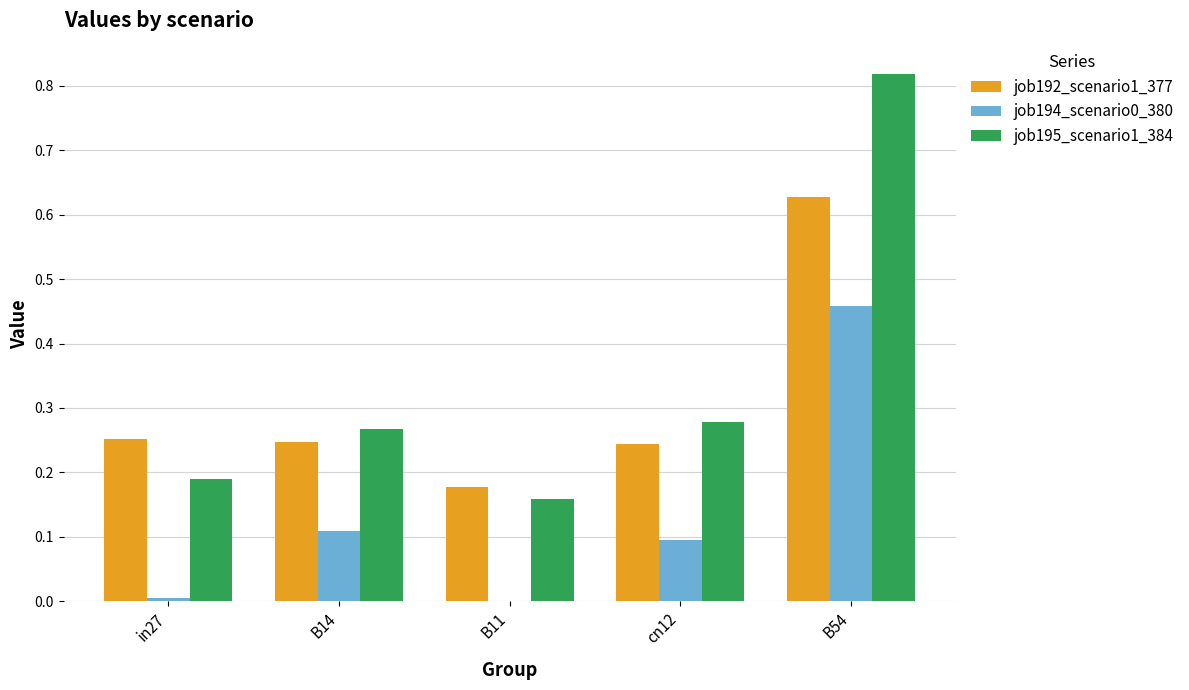

How many job195_scenario1_384 values are between 0 and 1?

5